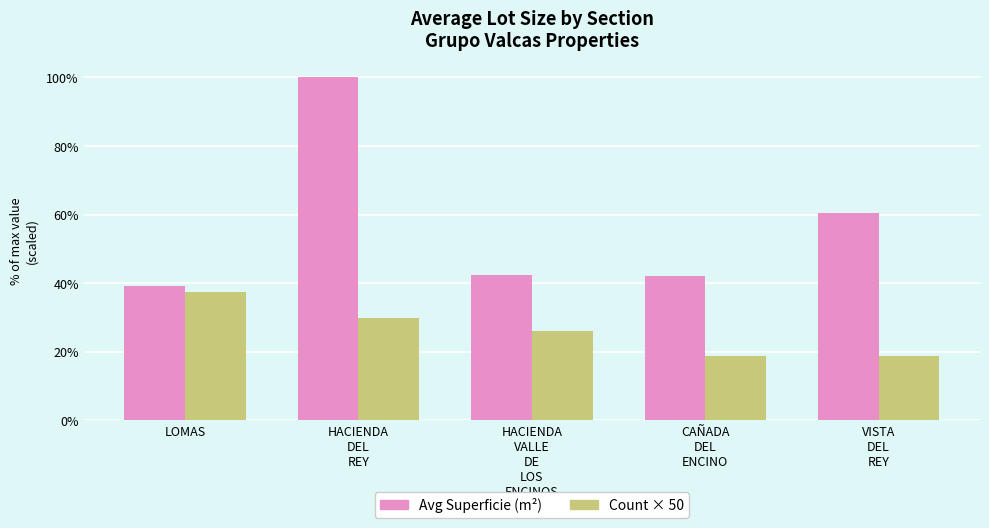

Reading right to left, transcribe all the data shown in this chart.

Avg Superficie (m²): 809.4	563.4	568.5	1339.5	523.6
Count × 50: 250.0	250.0	350.0	400.0	500.0